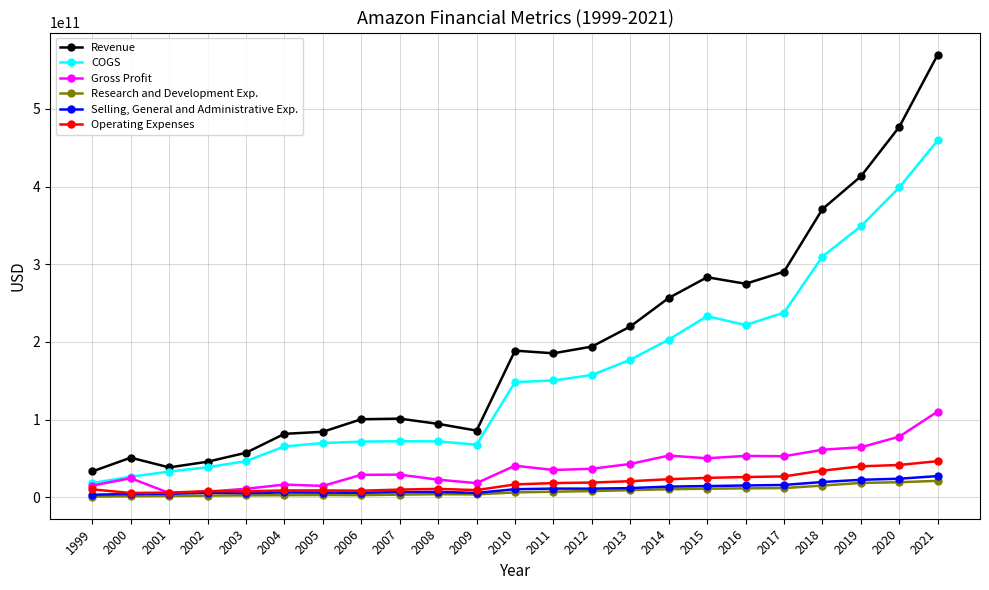

True or false: Gross Profit and Revenue intersect in this chart.

False